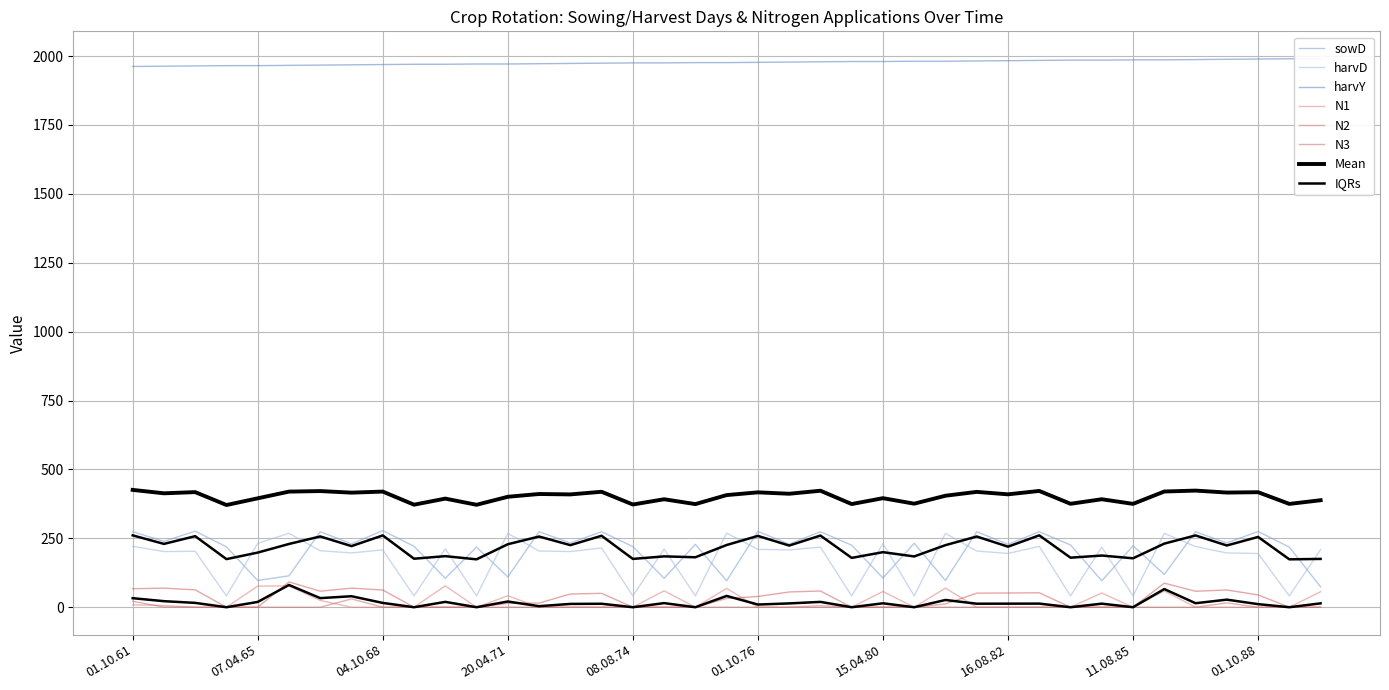

True or false: harvY has more than 2 points higher than both neighbors.

False